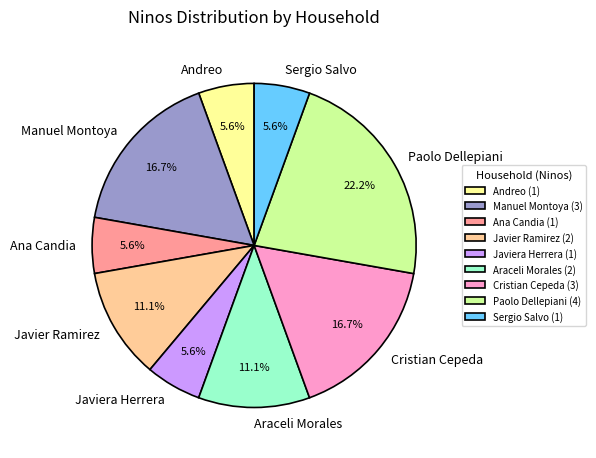

Does any single category account for the majority?

No